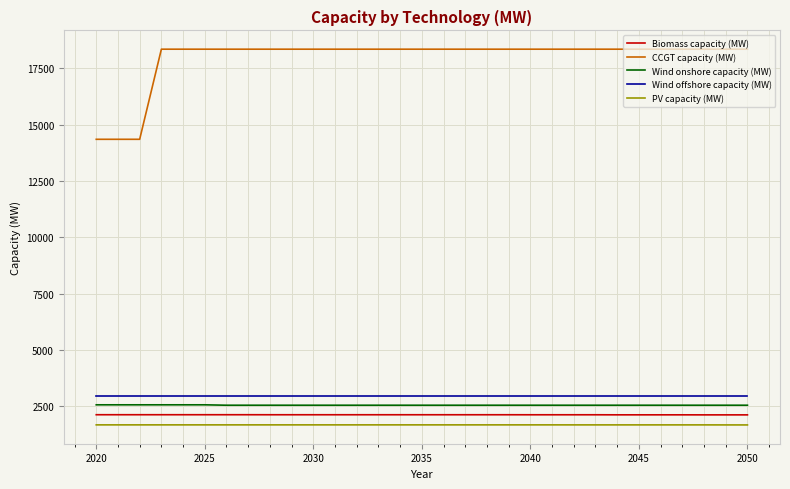

Which series has the largest total across all categories?

CCGT capacity (MW)